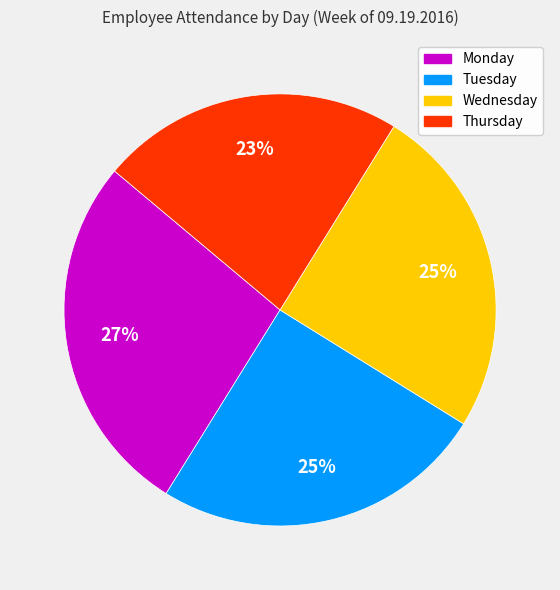

Is there a majority slice in this chart?

No